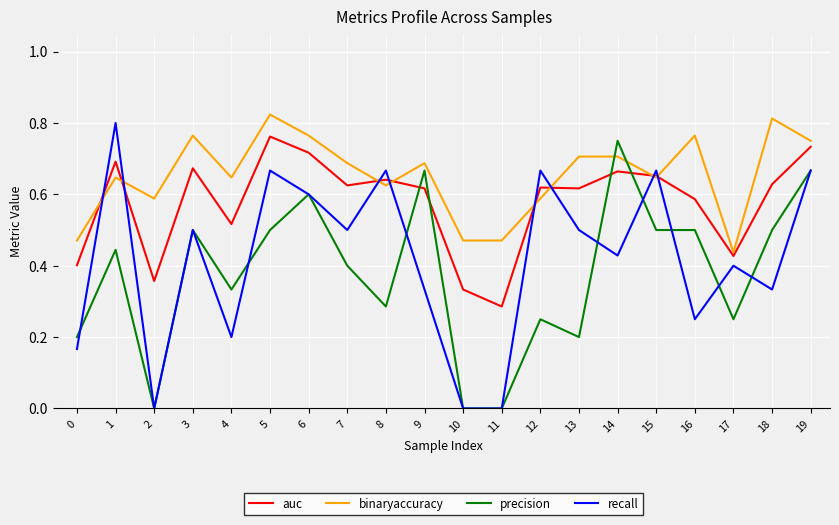

Where is the first local maximum for recall?

1